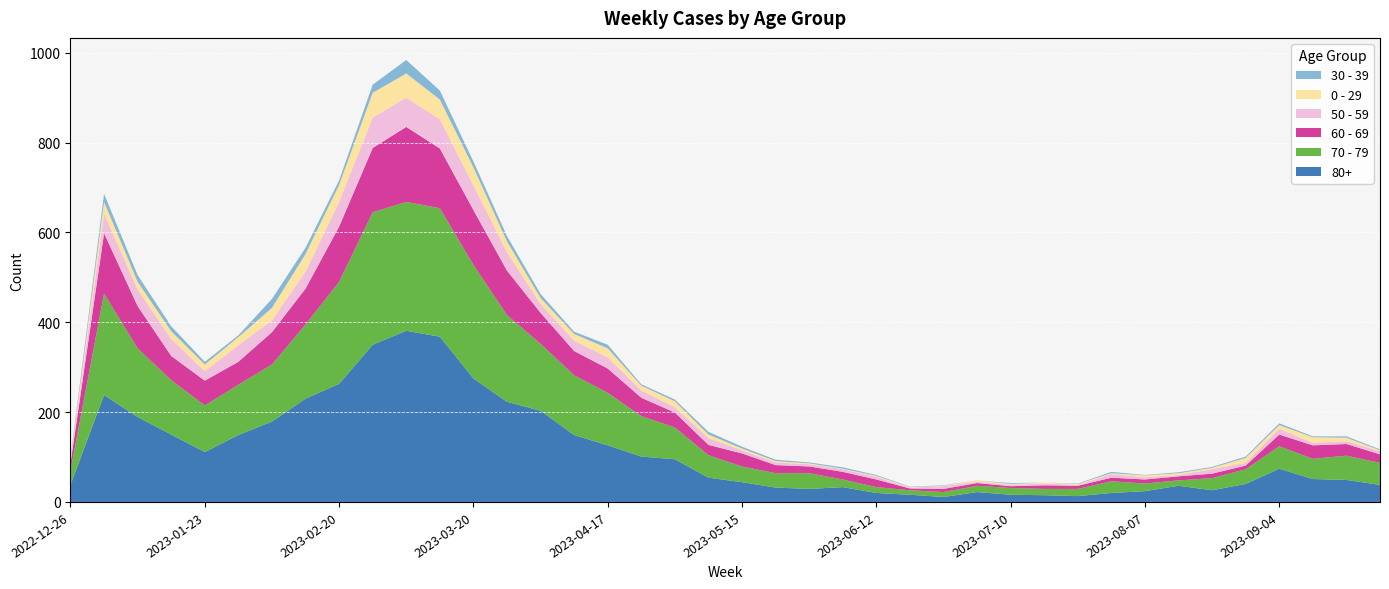

Reading left to right, list all the values displayed in this chart.

80+: 2022-12-26=38	2023-01-02=238	2023-01-09=189	2023-01-16=150	2023-01-23=111	2023-01-30=149	2023-02-06=179	2023-02-13=230	2023-02-20=263	2023-02-27=350	2023-03-06=381	2023-03-13=368	2023-03-20=275	2023-03-27=223	2023-04-03=203	2023-04-10=149	2023-04-17=126	2023-04-24=101	2023-05-01=95	2023-05-08=54	2023-05-15=44	2023-05-22=32	2023-05-29=29	2023-06-05=33	2023-06-12=20	2023-06-19=16	2023-06-26=11	2023-07-03=22	2023-07-10=16	2023-07-17=15	2023-07-24=13	2023-07-31=20	2023-08-07=24	2023-08-14=36	2023-08-21=26	2023-08-28=40	2023-09-04=74	2023-09-11=51	2023-09-18=49	2023-09-25=38
70 - 79: 2022-12-26=32	2023-01-02=226	2023-01-09=153	2023-01-16=121	2023-01-23=104	2023-01-30=112	2023-02-06=127	2023-02-13=165	2023-02-20=227	2023-02-27=295	2023-03-06=287	2023-03-13=286	2023-03-20=253	2023-03-27=193	2023-04-03=149	2023-04-10=133	2023-04-17=117	2023-04-24=90	2023-05-01=71	2023-05-08=50	2023-05-15=35	2023-05-22=32	2023-05-29=35	2023-06-05=17	2023-06-12=13	2023-06-19=10	2023-06-26=11	2023-07-03=14	2023-07-10=15	2023-07-17=14	2023-07-24=16	2023-07-31=26	2023-08-07=17	2023-08-14=12	2023-08-21=27	2023-08-28=33	2023-09-04=50	2023-09-11=45	2023-09-18=54	2023-09-25=49
60 - 69: 2022-12-26=16	2023-01-02=134	2023-01-09=94	2023-01-16=54	2023-01-23=55	2023-01-30=51	2023-02-06=72	2023-02-13=80	2023-02-20=123	2023-02-27=143	2023-03-06=167	2023-03-13=133	2023-03-20=122	2023-03-27=99	2023-04-03=69	2023-04-10=54	2023-04-17=54	2023-04-24=41	2023-05-01=33	2023-05-08=23	2023-05-15=29	2023-05-22=18	2023-05-29=15	2023-06-05=17	2023-06-12=17	2023-06-19=4	2023-06-26=7	2023-07-03=6	2023-07-10=4	2023-07-17=8	2023-07-24=7	2023-07-31=8	2023-08-07=9	2023-08-14=9	2023-08-21=10	2023-08-28=8	2023-09-04=26	2023-09-11=30	2023-09-18=26	2023-09-25=19
50 - 59: 2022-12-26=5	2023-01-02=44	2023-01-09=37	2023-01-16=38	2023-01-23=21	2023-01-30=37	2023-02-06=26	2023-02-13=38	2023-02-20=55	2023-02-27=68	2023-03-06=65	2023-03-13=65	2023-03-20=55	2023-03-27=41	2023-04-03=20	2023-04-10=23	2023-04-17=25	2023-04-24=16	2023-05-01=12	2023-05-08=15	2023-05-15=7	2023-05-22=6	2023-05-29=5	2023-06-05=6	2023-06-12=6	2023-06-19=2	2023-06-26=6	2023-07-03=3	2023-07-10=3	2023-07-17=4	2023-07-24=2	2023-07-31=8	2023-08-07=5	2023-08-14=3	2023-08-21=10	2023-08-28=6	2023-09-04=13	2023-09-11=6	2023-09-18=6	2023-09-25=7
0 - 29: 2022-12-26=4	2023-01-02=26	2023-01-09=17	2023-01-16=17	2023-01-23=15	2023-01-30=18	2023-02-06=28	2023-02-13=39	2023-02-20=38	2023-02-27=55	2023-03-06=54	2023-03-13=44	2023-03-20=40	2023-03-27=24	2023-04-03=13	2023-04-10=15	2023-04-17=20	2023-04-24=11	2023-05-01=13	2023-05-08=8	2023-05-15=4	2023-05-22=3	2023-05-29=2	2023-06-05=1	2023-06-12=2	2023-06-19=1	2023-06-26=1	2023-07-03=3	2023-07-10=2	2023-07-17=2	2023-07-24=2	2023-07-31=2	2023-08-07=4	2023-08-14=4	2023-08-21=3	2023-08-28=11	2023-09-04=8	2023-09-11=12	2023-09-18=8	2023-09-25=2
30 - 39: 2022-12-26=5	2023-01-02=18	2023-01-09=15	2023-01-16=11	2023-01-23=6	2023-01-30=4	2023-02-06=20	2023-02-13=14	2023-02-20=10	2023-02-27=18	2023-03-06=30	2023-03-13=20	2023-03-20=13	2023-03-27=12	2023-04-03=9	2023-04-10=5	2023-04-17=8	2023-04-24=3	2023-05-01=4	2023-05-08=6	2023-05-15=4	2023-05-22=3	2023-05-29=2	2023-06-05=3	2023-06-12=2	2023-06-19=1	2023-06-26=1	2023-07-03=0	2023-07-10=2	2023-07-17=0	2023-07-24=1	2023-07-31=3	2023-08-07=1	2023-08-14=2	2023-08-21=2	2023-08-28=3	2023-09-04=4	2023-09-11=2	2023-09-18=3	2023-09-25=2